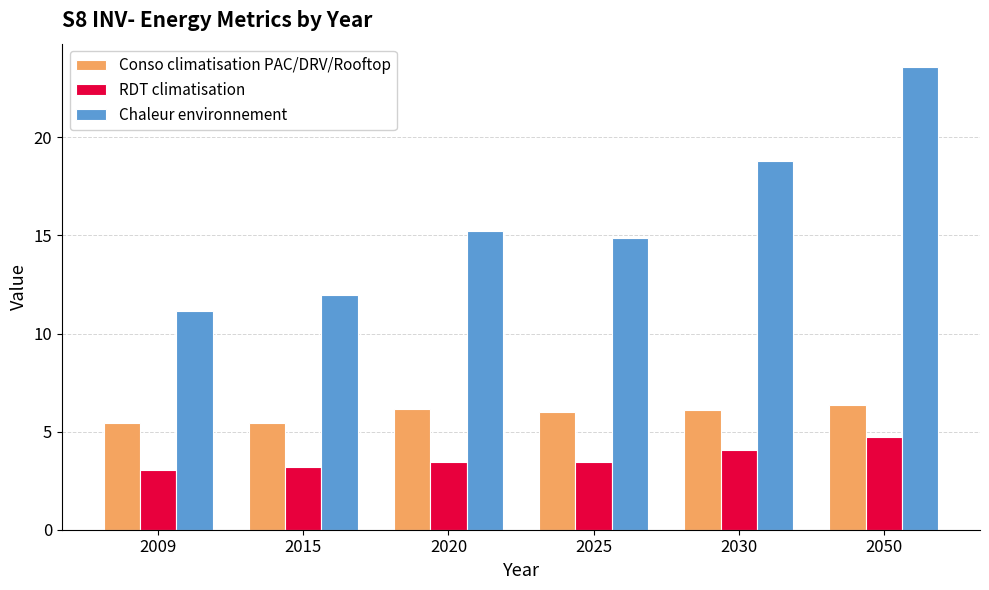

What is the difference between the highest and lowest values at 2020?

11.7